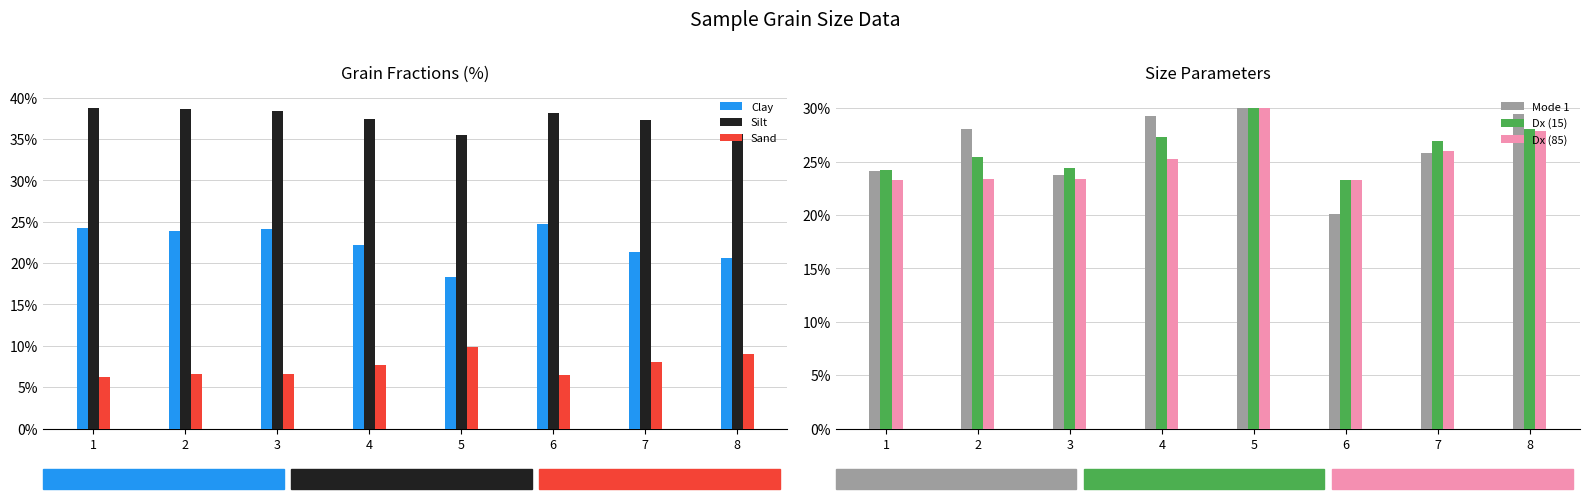

Is it true that Mode 1 equals 19.3 at 5?

False